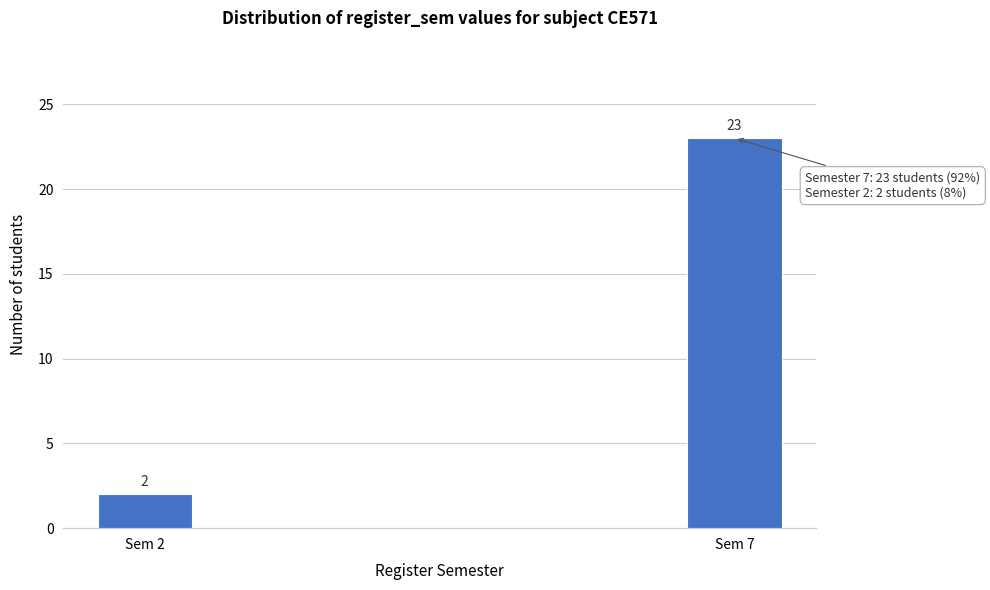

Reading left to right, list all the values displayed in this chart.

2	23